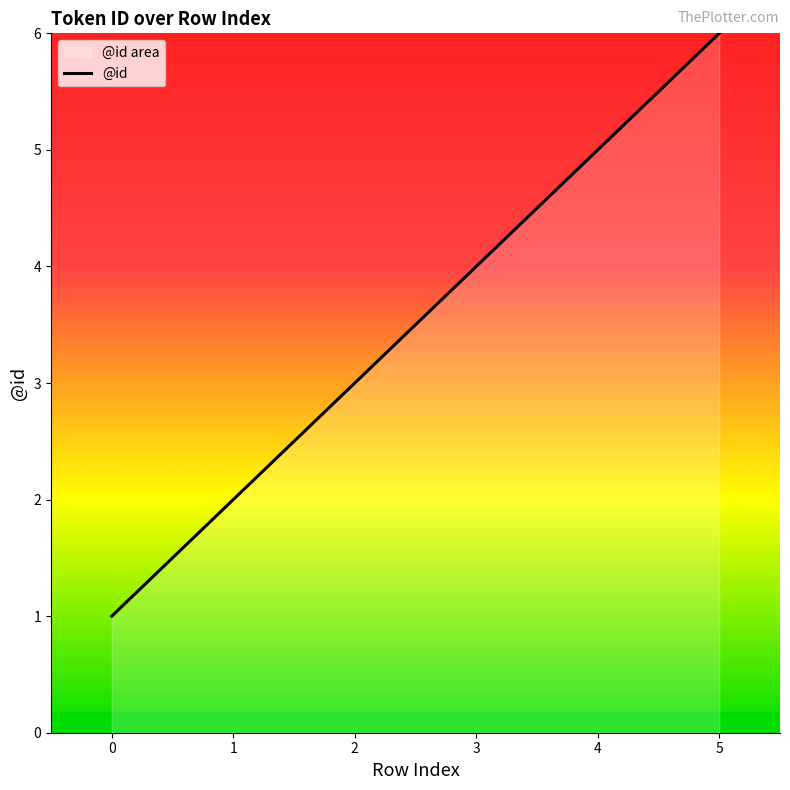

Reading left to right, transcribe all the data shown in this chart.

1	2	3	4	5	6